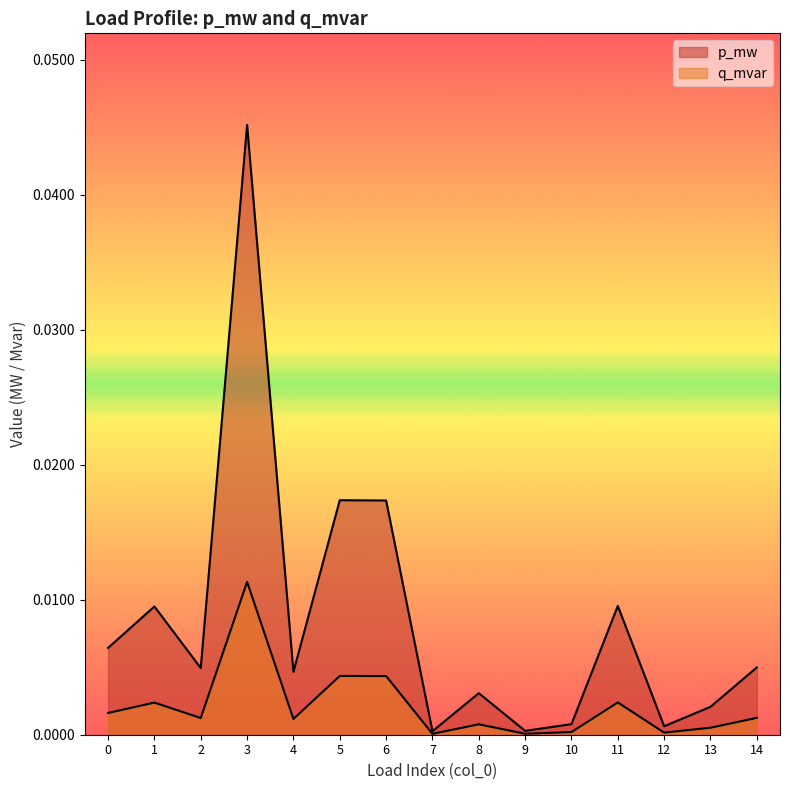

True or false: p_mw and q_mvar intersect in this chart.

False